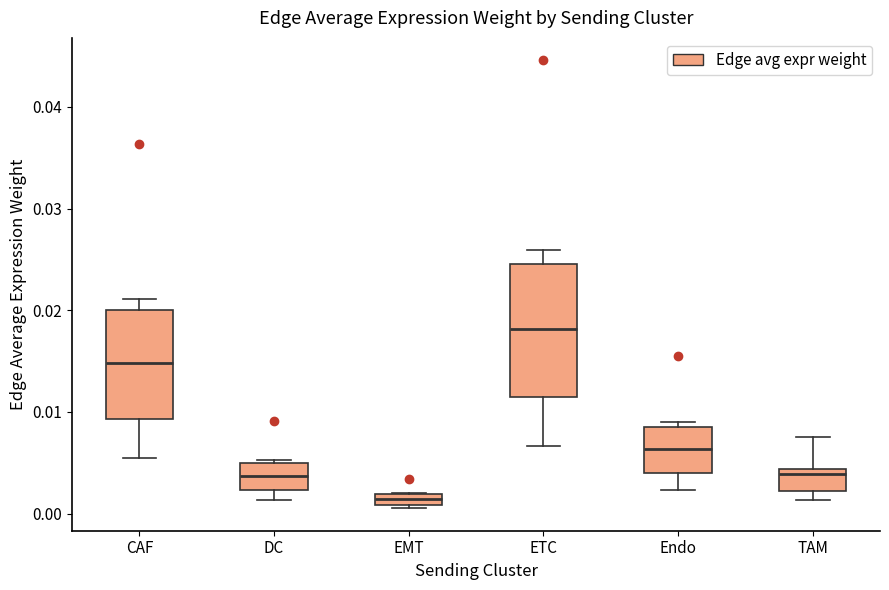

Where is the lower edge of the box for DC on the y-axis? The values are not printed on the chart, so give them approximately, as read against the axis.

0.002